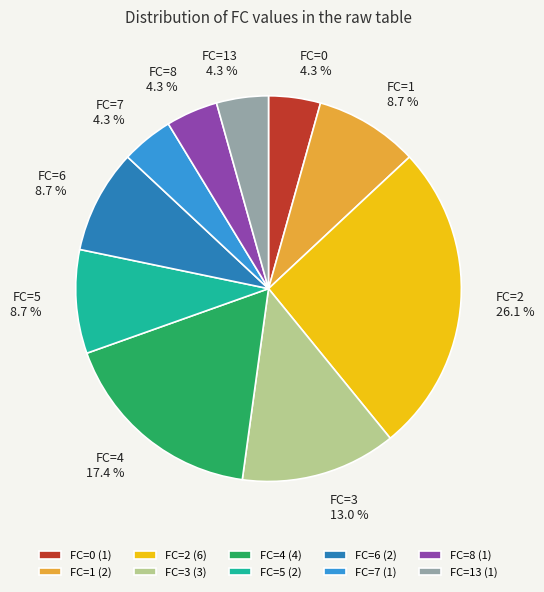

How much of the chart is everything except FC=4?

82.6%